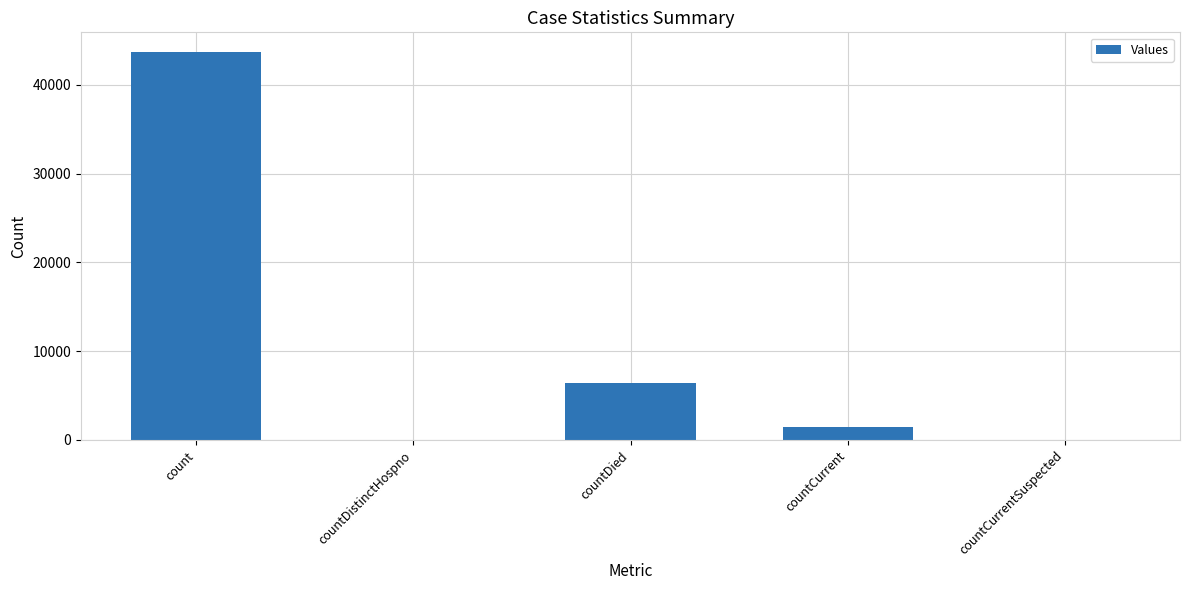

What is the maximum value shown in the chart?

43734